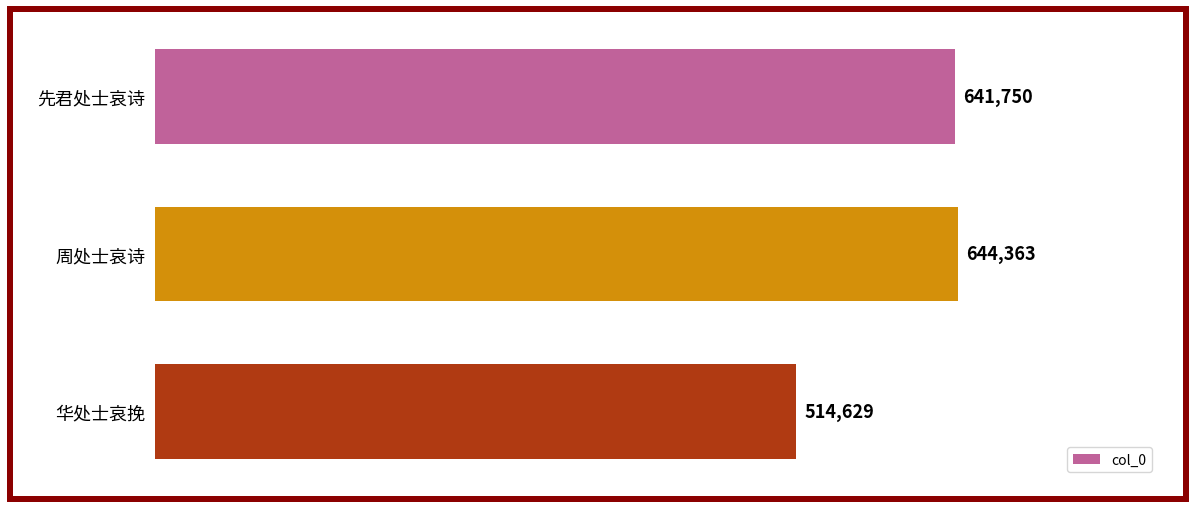

The value at 先君处士哀诗 is 641750. True or false?

True